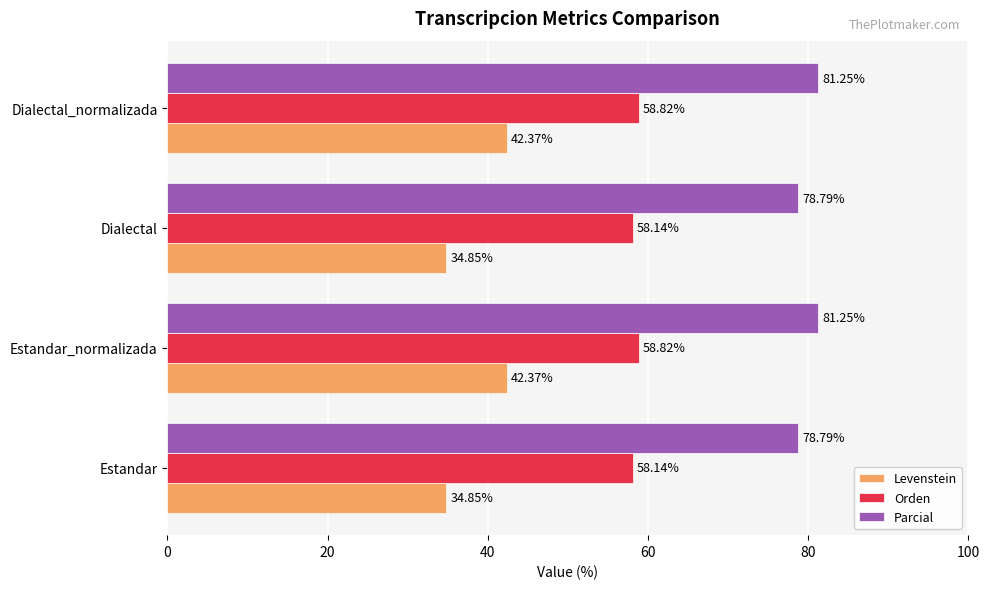

At Estandar, list the series in order from smallest to largest.

Levenstein, Orden, Parcial